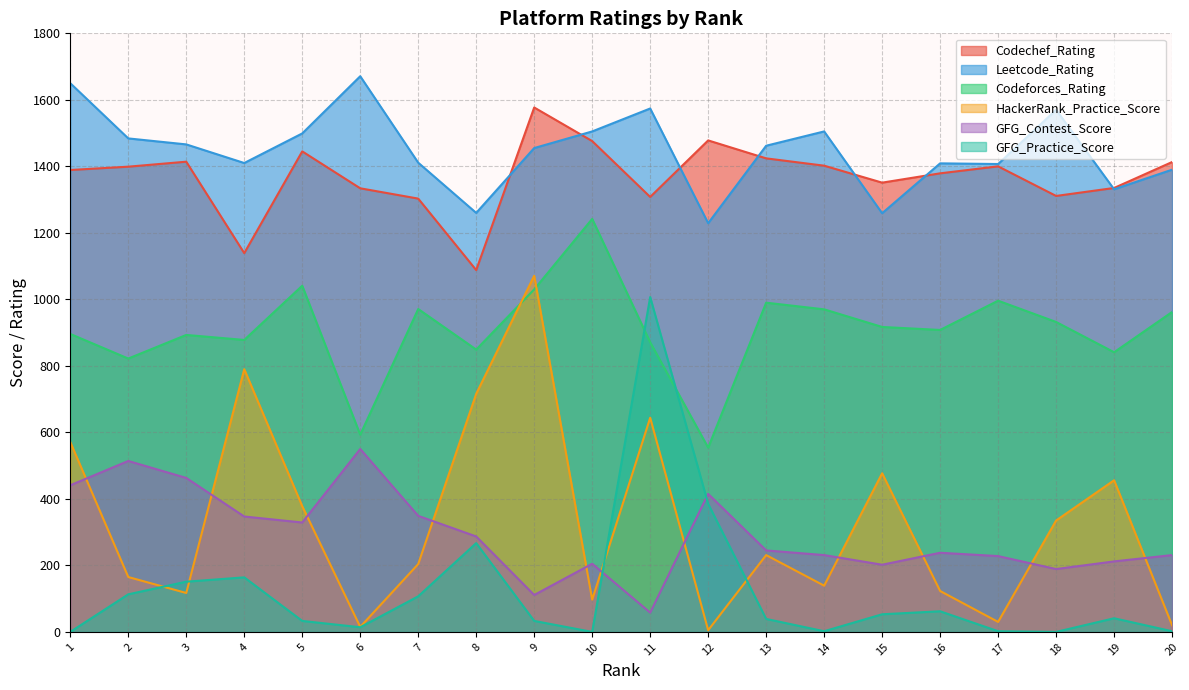

True or false: Codechef_Rating has a value of 1975 at 20.

False